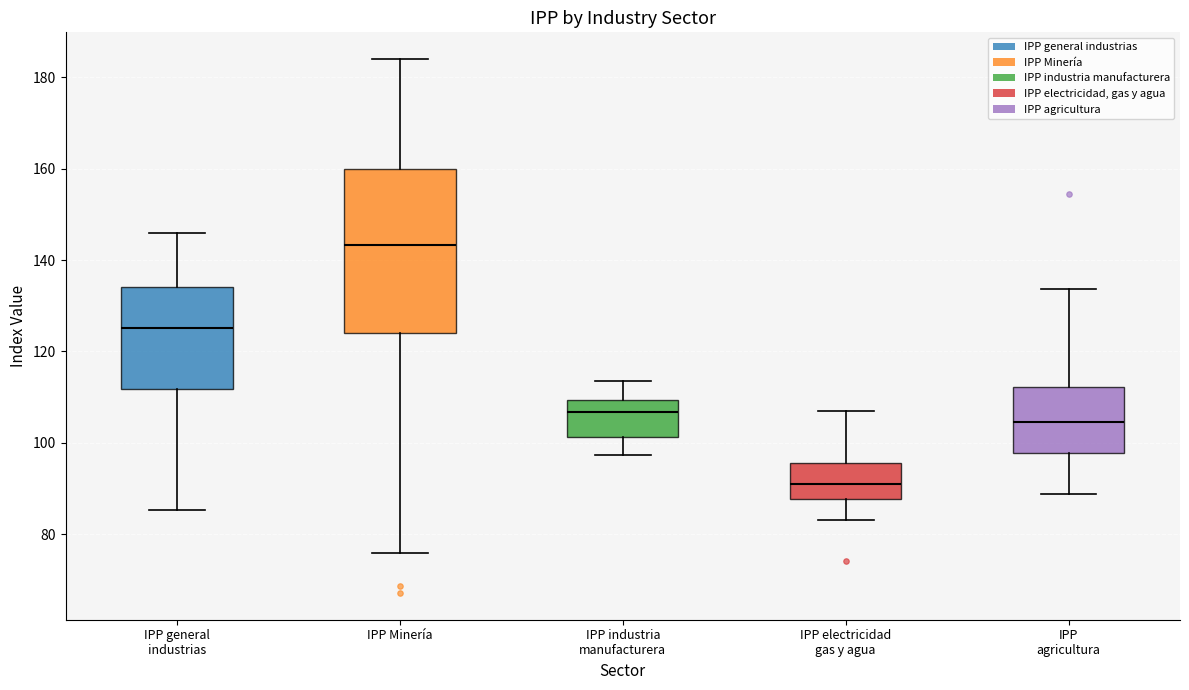

Which box's median line is the highest?

IPP Minería